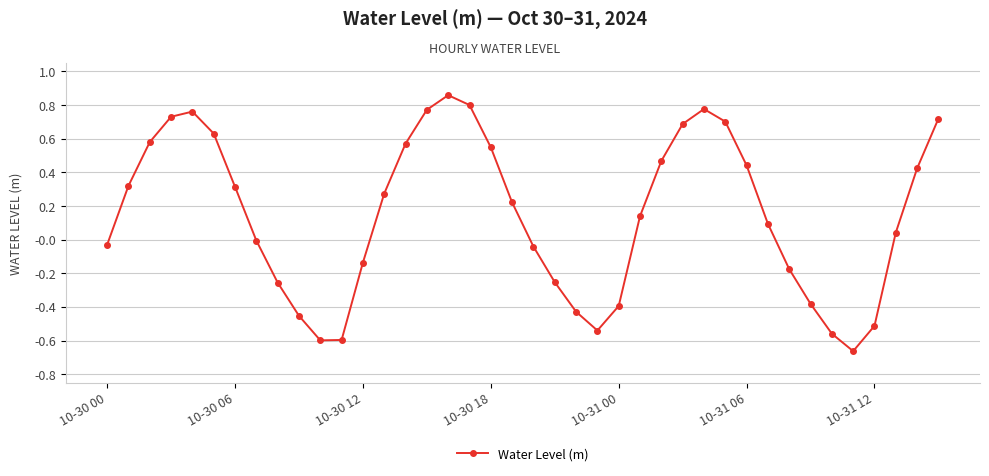

How many points are higher than both their immediate neighbors (excluding endpoints)?

3